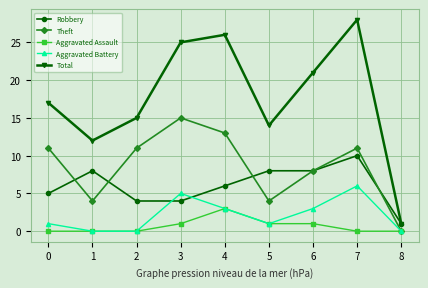

List the series in order of their peak value, highest first.

Total, Theft, Robbery, Aggravated Battery, Aggravated Assault